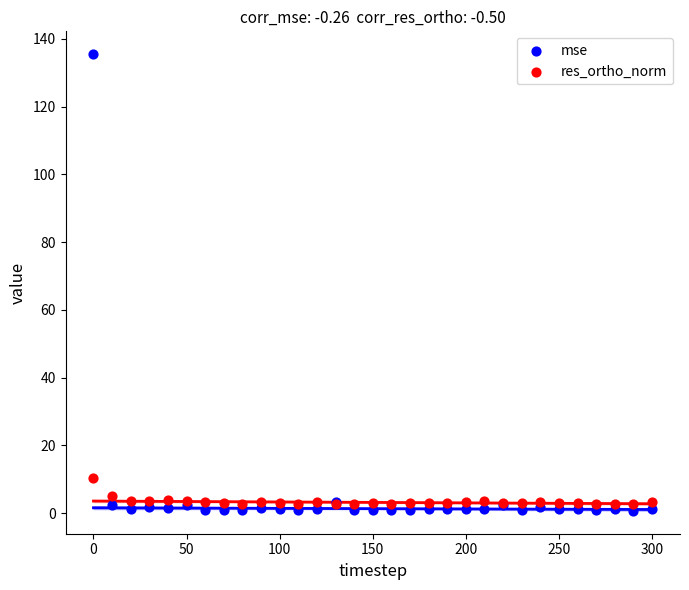

In the mse series, what Y value is closest to 68?

3.2